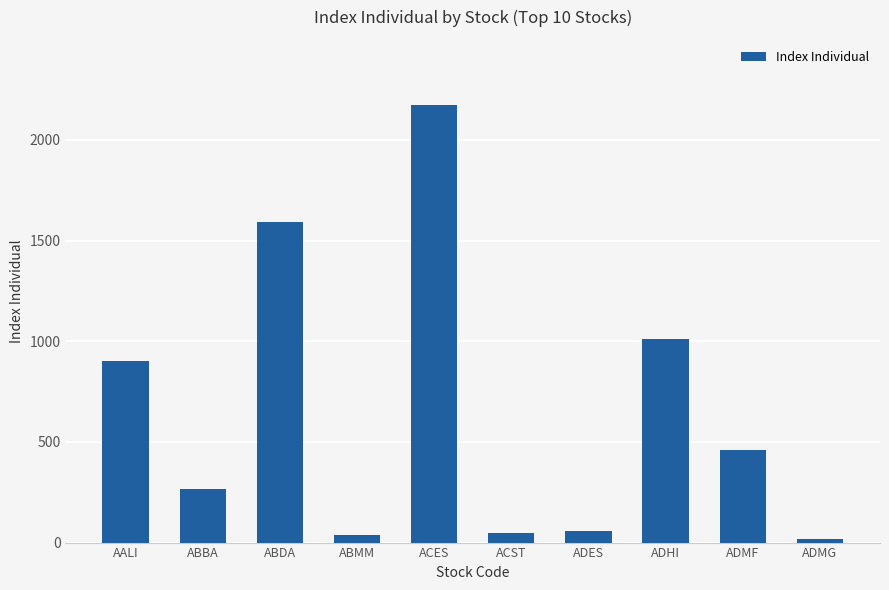

What is the change in value from AALI to ADMF?

-443.6